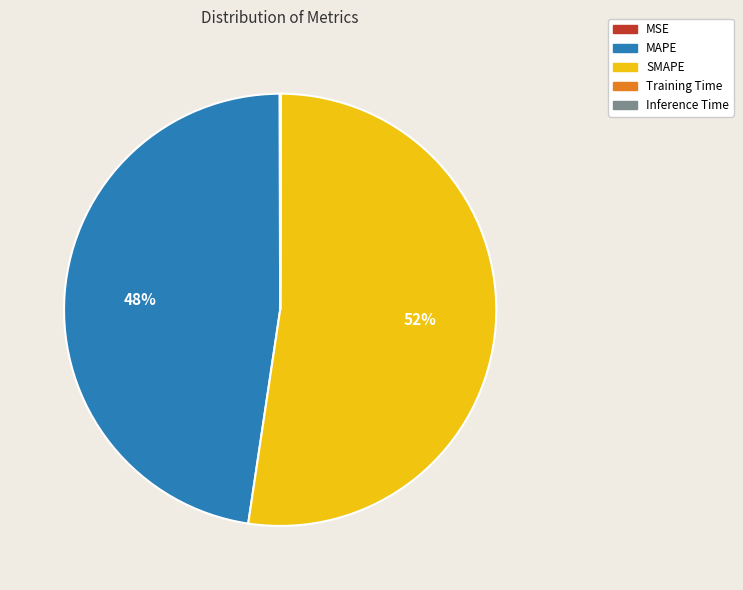

To the nearest percent, what is the average slice percentage?

20%